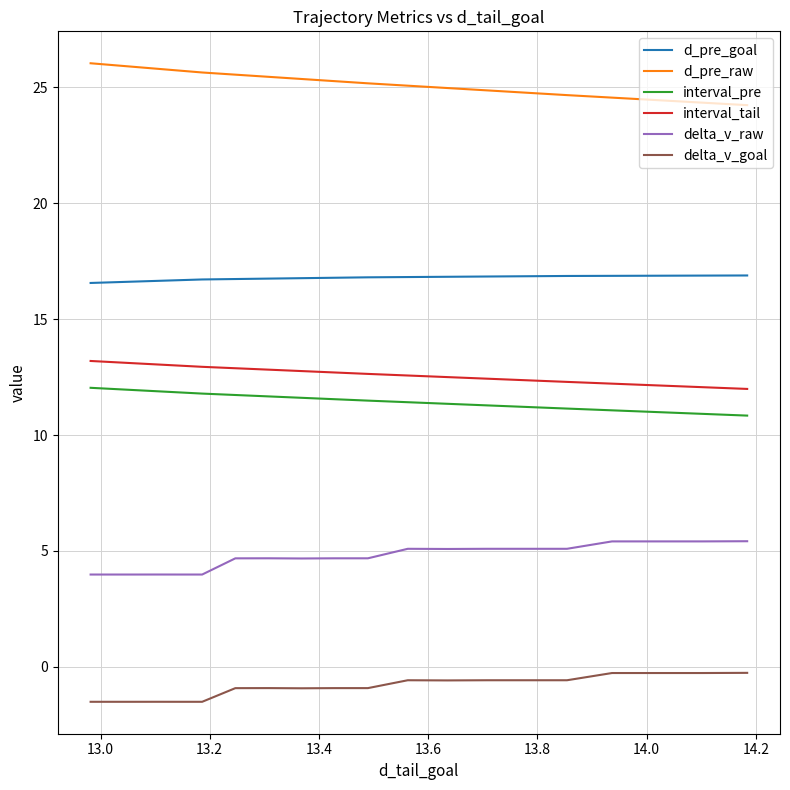

At how many categories does at least one series exceed 8?

20